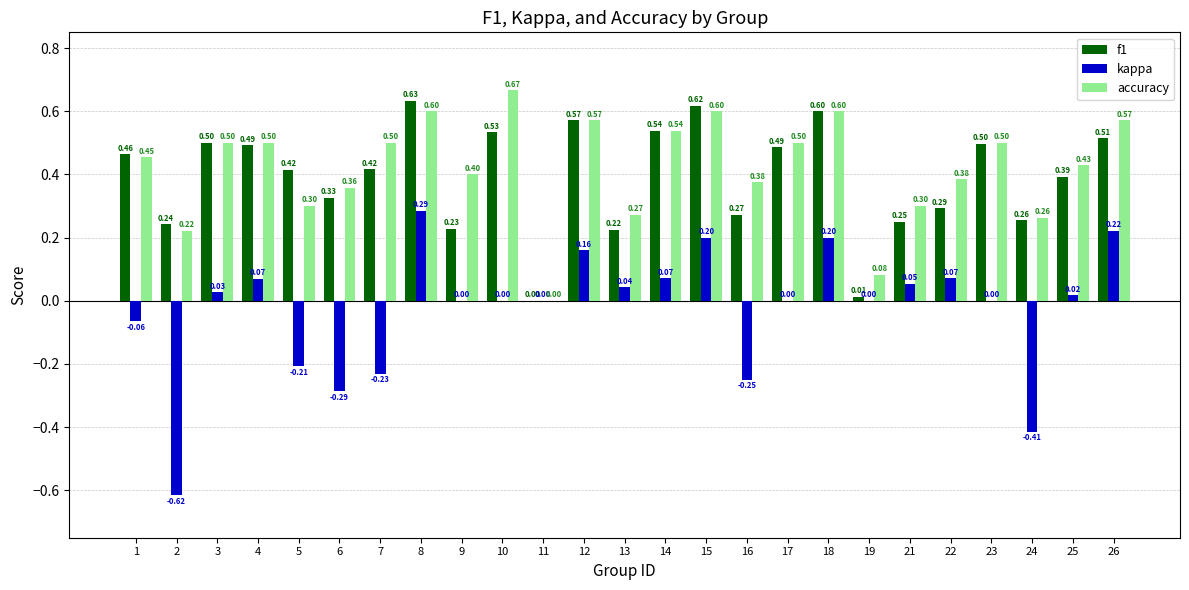

At which category is the sum across all series the highest?

8